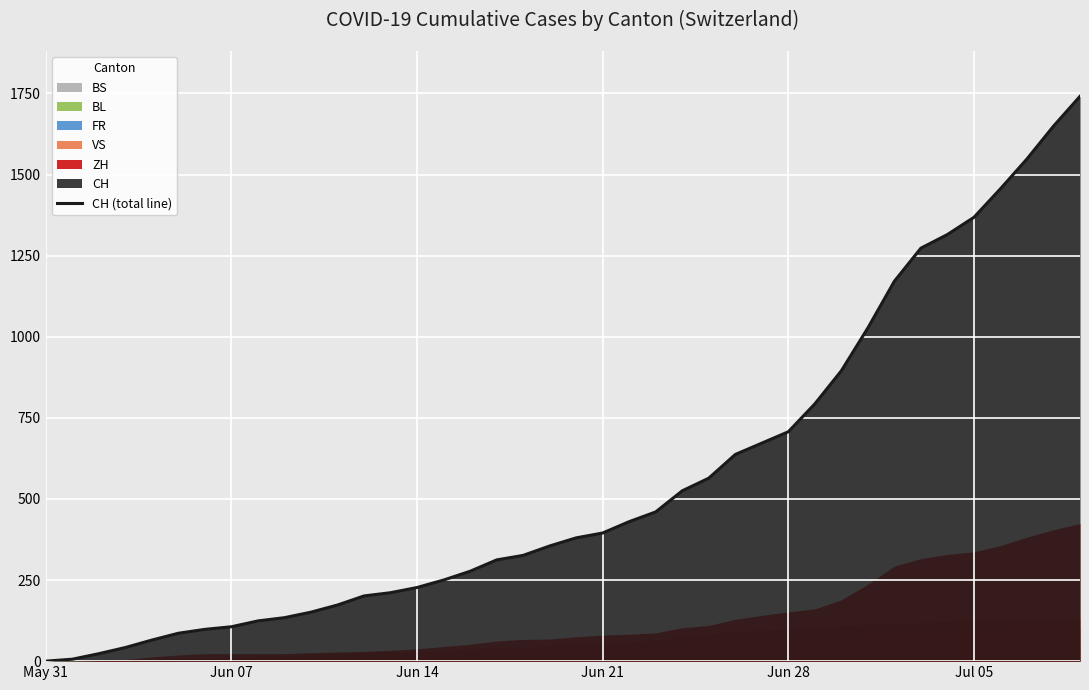

What is the maximum value for CH (total line)?

1741